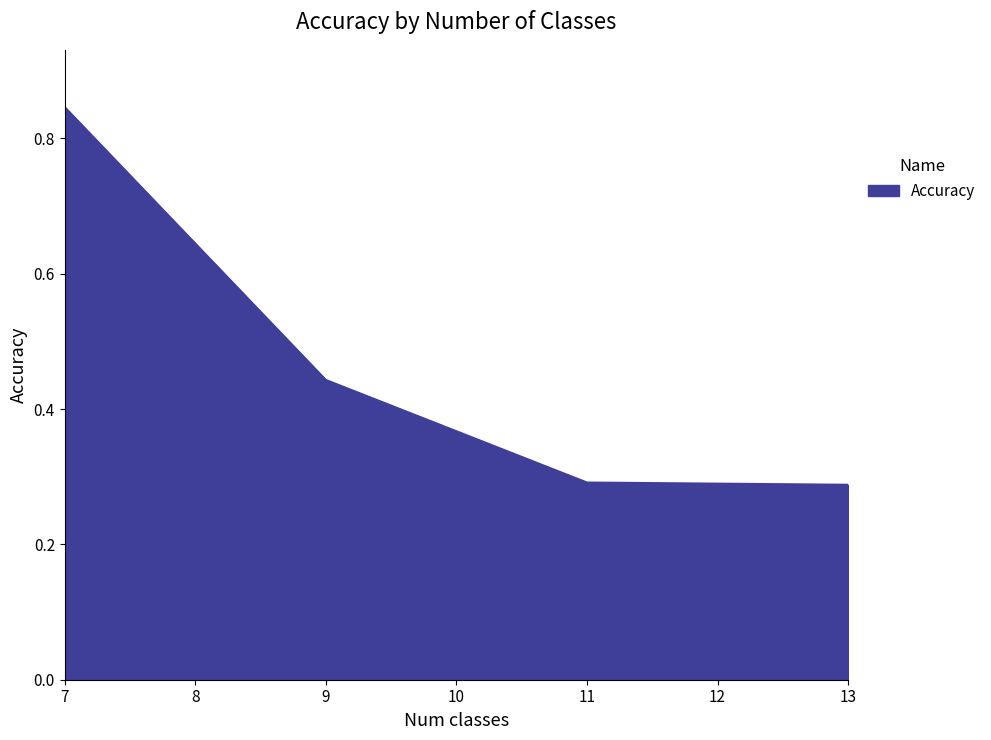

At which category does the chart reach its peak across all series?

7